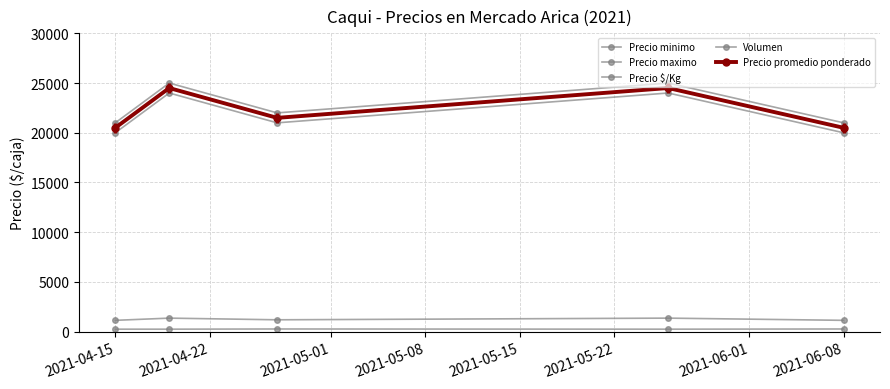

How many categories are shown in the chart?

5